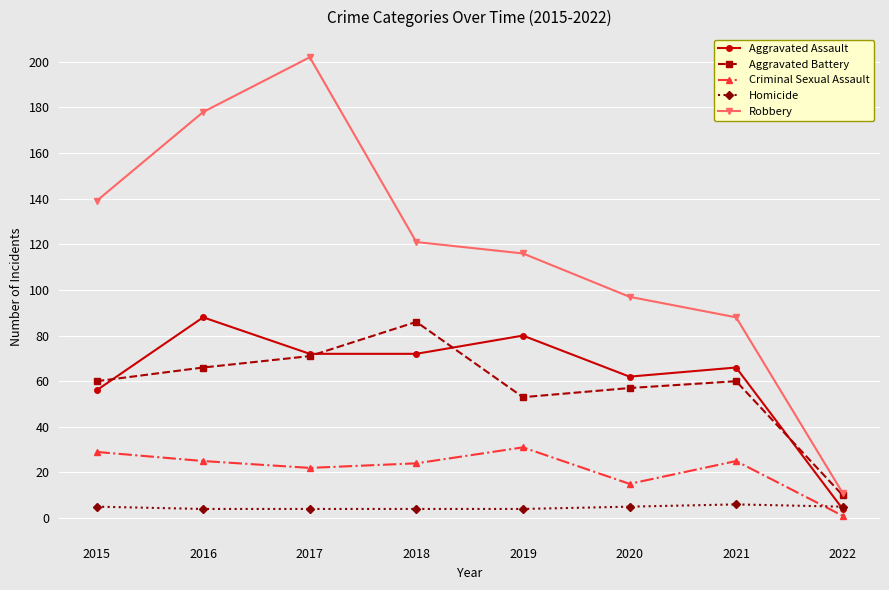

What is the difference between the Robbery values at 2017 and 2021?

114